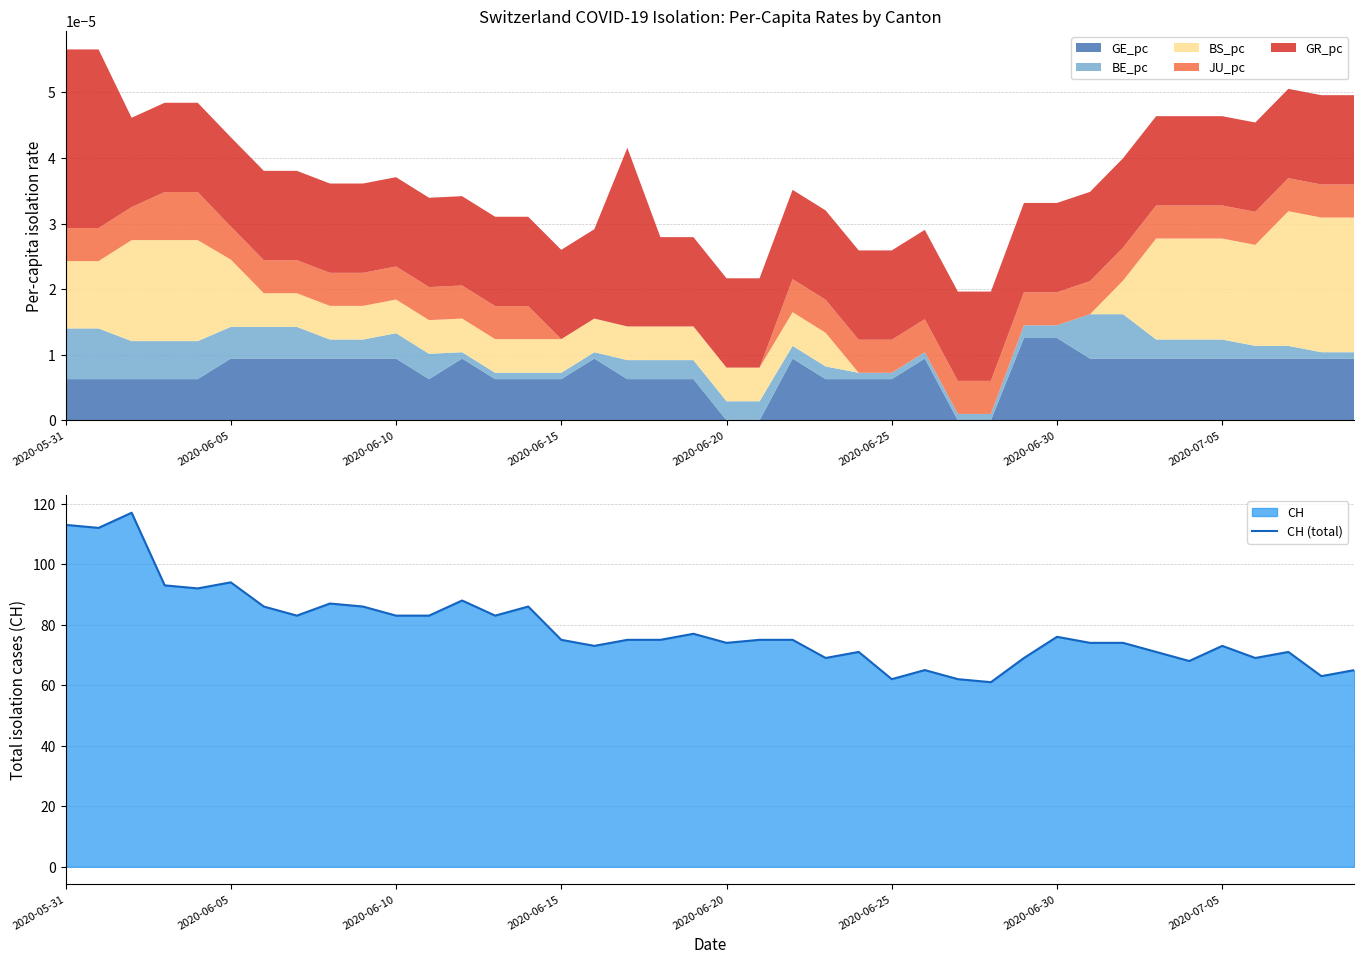

How many values exceed 75?

17